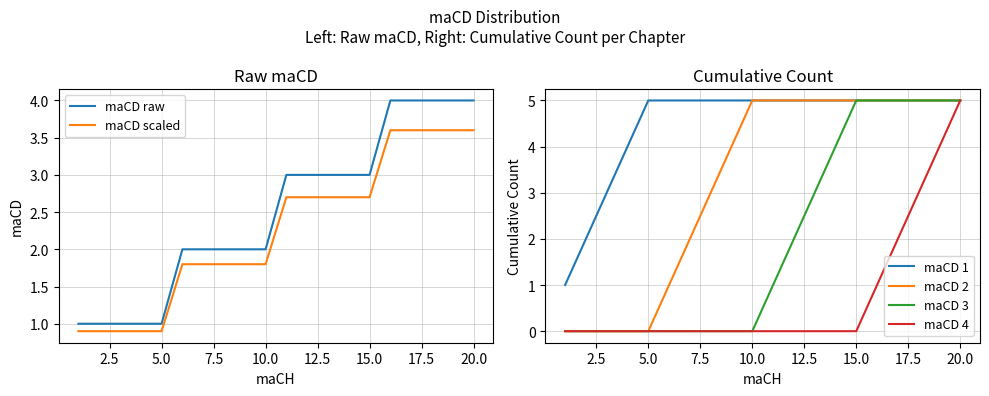

True or false: maCD raw and maCD scaled cross at least once.

False